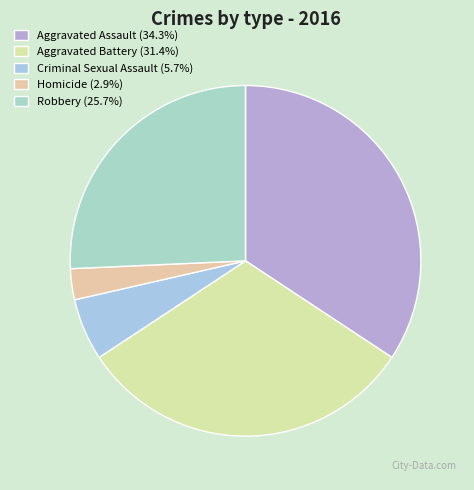

What is the smallest slice in the pie chart?

Homicide